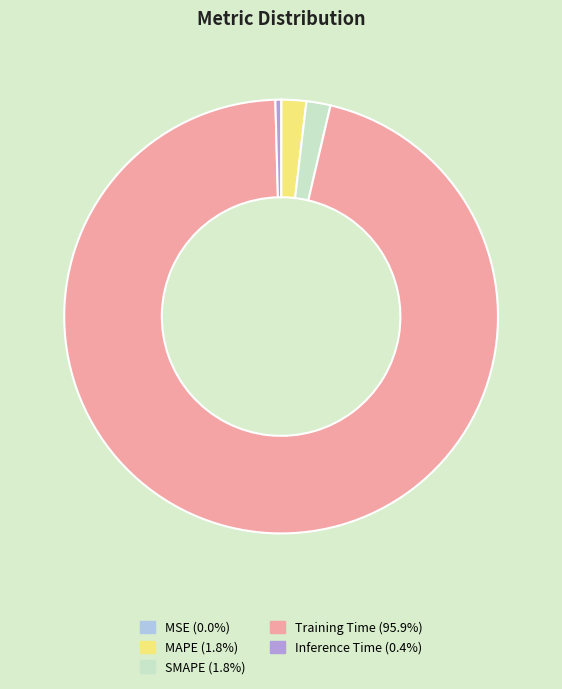

Does any single category account for the majority?

Yes